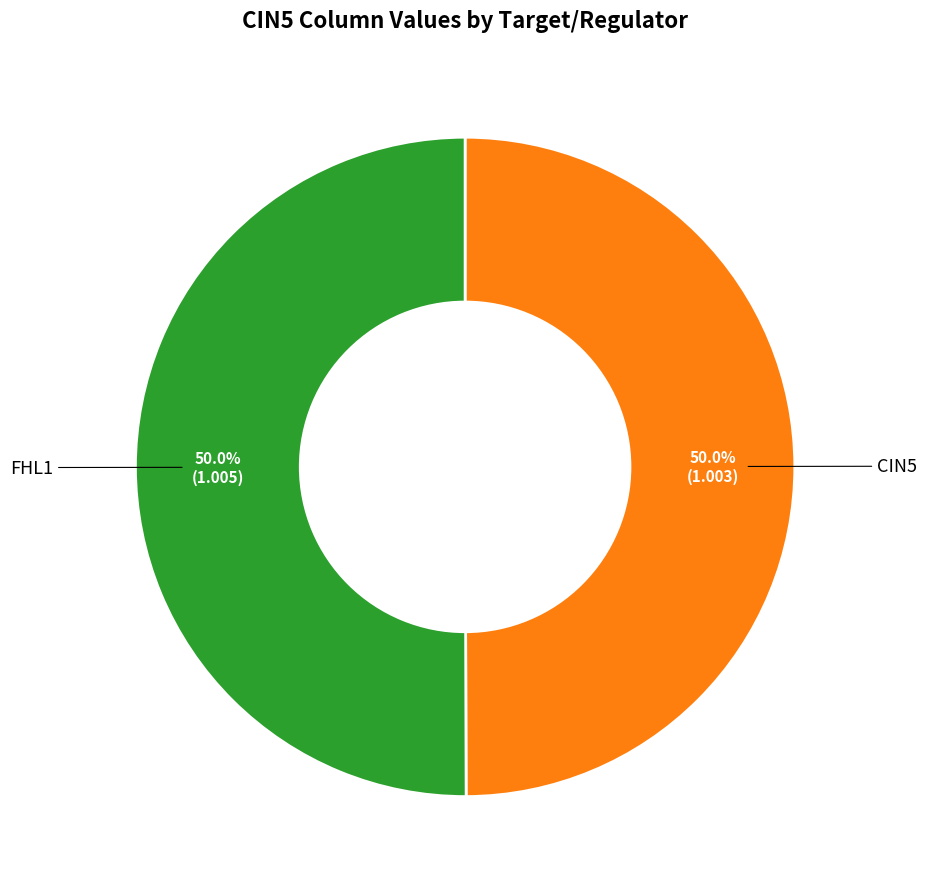

What is the total percentage of FHL1 and CIN5?

100.0%